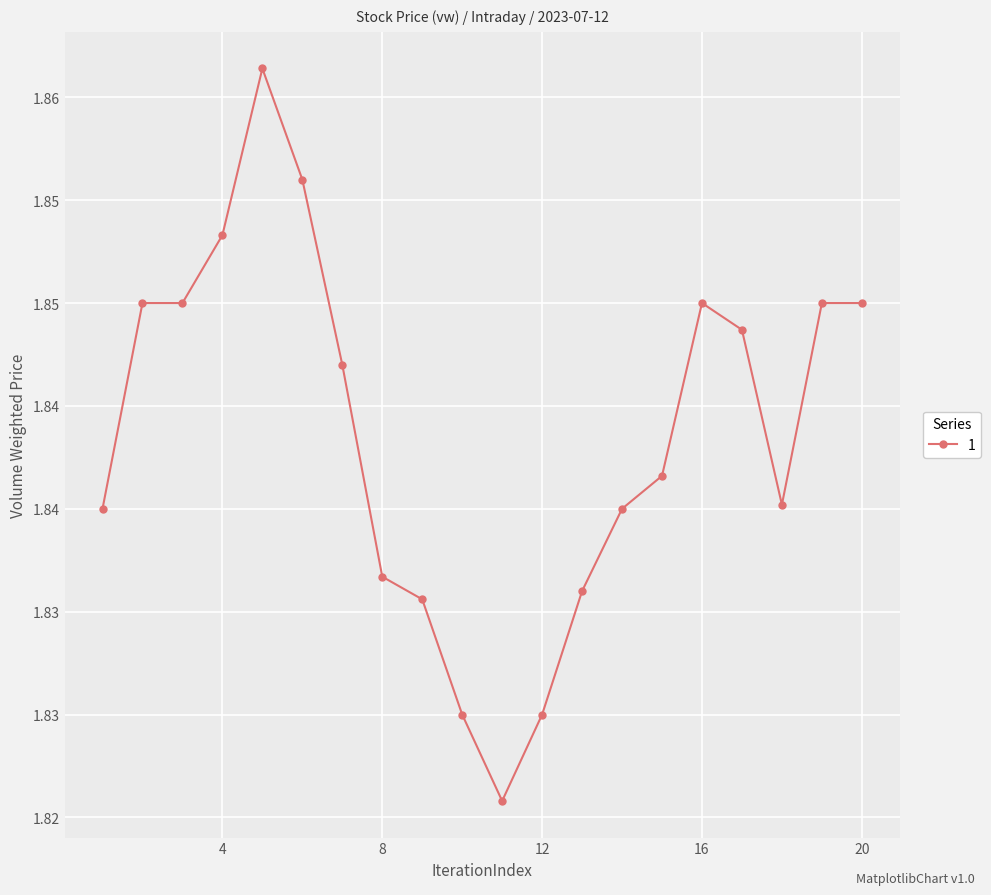

What is the value of the 20th point from the left?

1.9